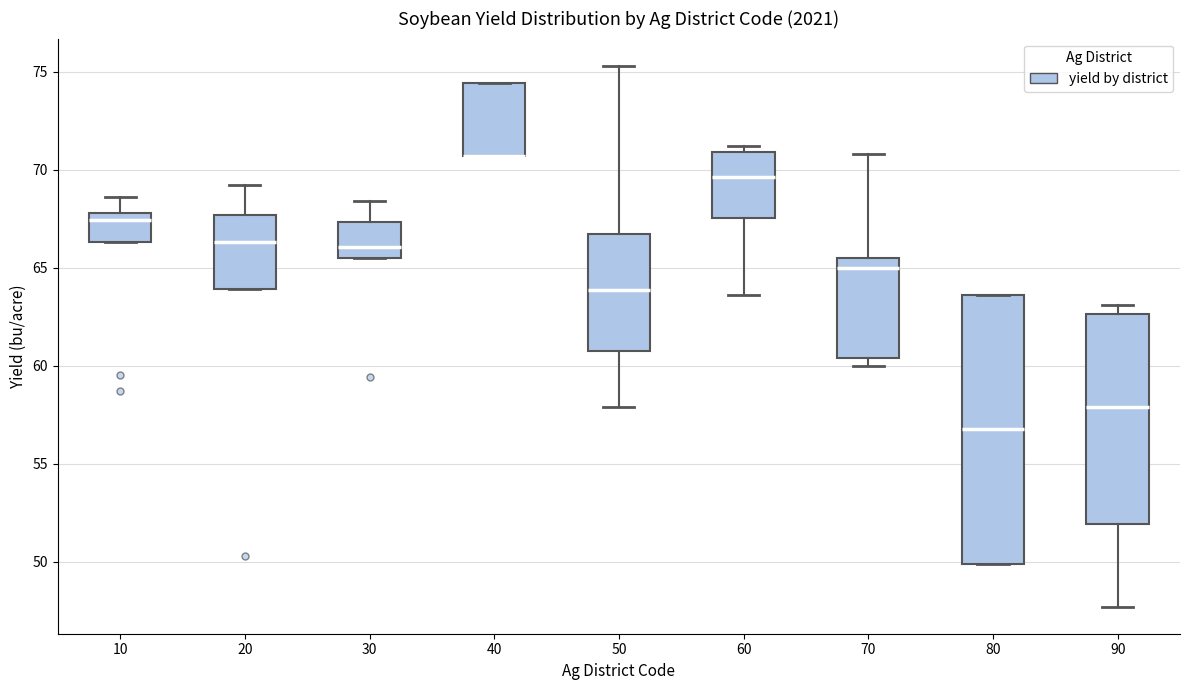

Reading left to right, transcribe this box plot: for each box, give where its median line is, the range the box spans, and where its two whiskers end, as read against the y-axis. The values are not printed on the chart, so give them approximately, as read against the axis.

10: median 67.5, box 66.5 to 68.0, whiskers 66.5 to 68.5
20: median 66.5, box 64.0 to 67.5, whiskers 64.0 to 69.0
30: median 66.0, box 65.5 to 67.5, whiskers 65.5 to 68.5
40: median 70.5 (drawn on the box's lower edge), box 70.5 to 74.5, whiskers 70.5 to 74.5
50: median 64.0, box 61.0 to 66.5, whiskers 58.0 to 75.5
60: median 69.5, box 67.5 to 71.0, whiskers 63.5 to 71.0 (just above the box's upper edge)
70: median 65.0, box 60.5 to 65.5, whiskers 60.0 to 71.0
80: median 57.0, box 50.0 to 63.5, whiskers 50.0 to 63.5
90: median 58.0, box 52.0 to 62.5, whiskers 47.5 to 63.0